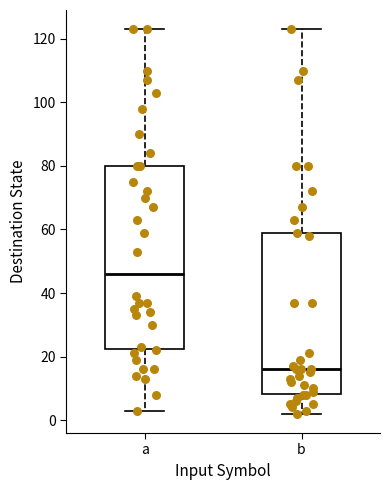

Reading left to right, transcribe this box plot: for each box, give where its median line is, the range the box spans, and where its two whiskers end, as read against the y-axis. The values are not printed on the chart, so give them approximately, as read against the axis.

a: median 46, box 22 to 80, whiskers 4 to 124
b: median 16, box 8 to 58, whiskers 2 to 124